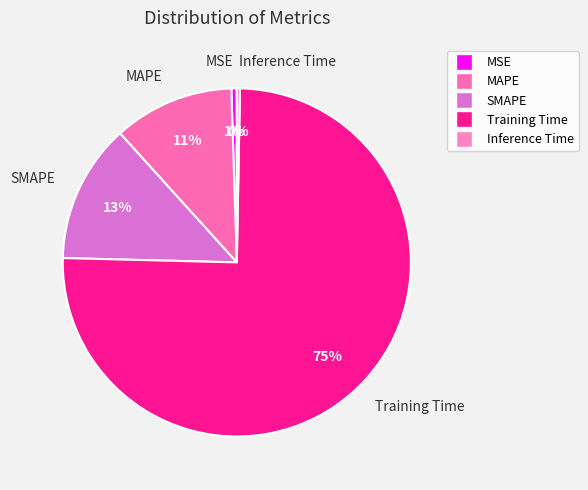

Is it true that Training Time is 67% of the pie?

False